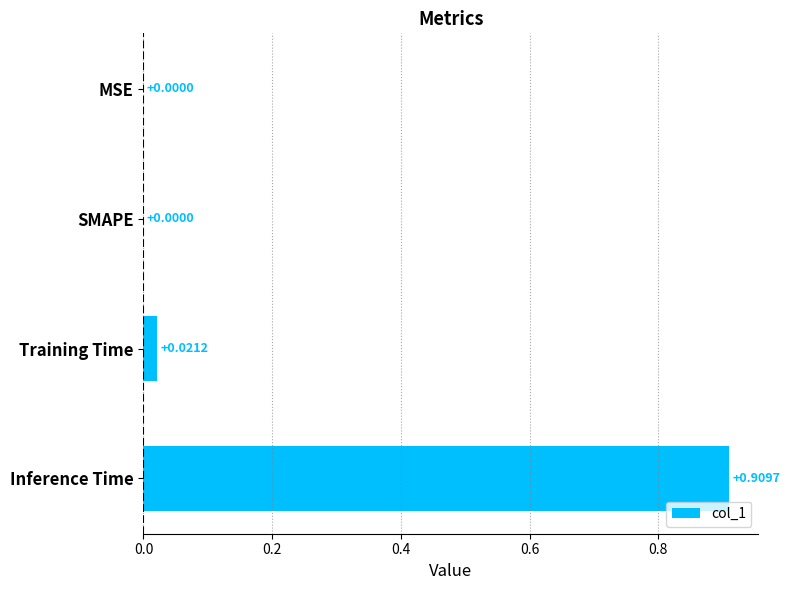

Between Training Time and SMAPE, which is larger?

Training Time